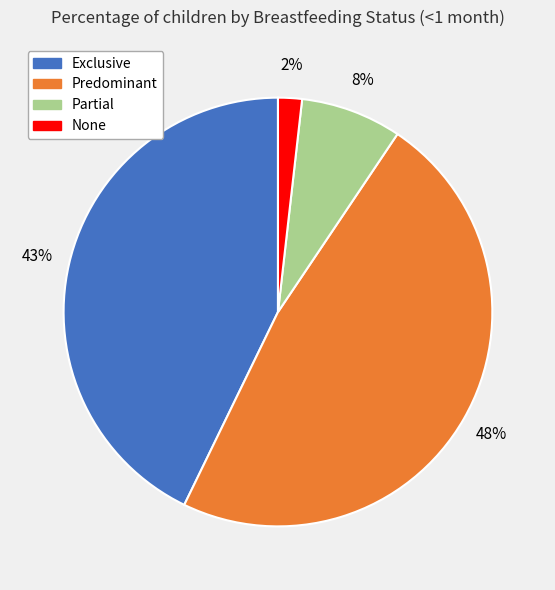

To the nearest percent, what is the difference between the largest and smallest slice percentages?

46%